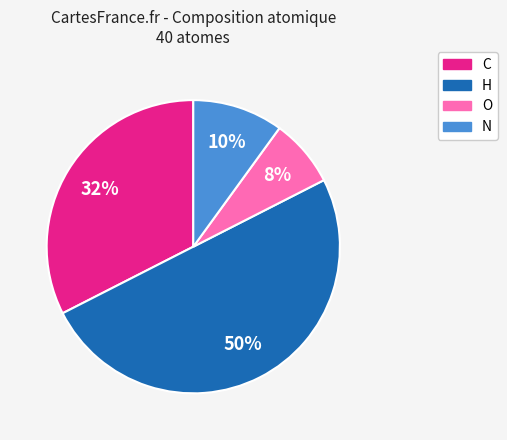

To the nearest percent, what percentage of the pie is O?

8%